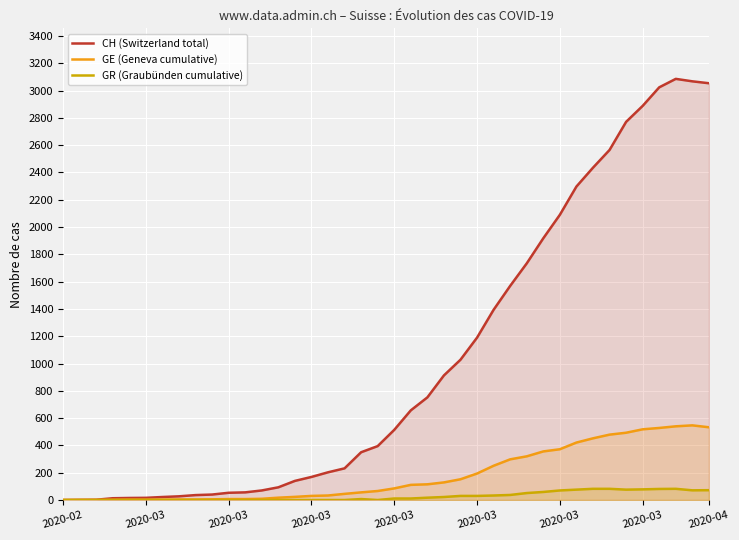

Count the number of categories in the chart.

40